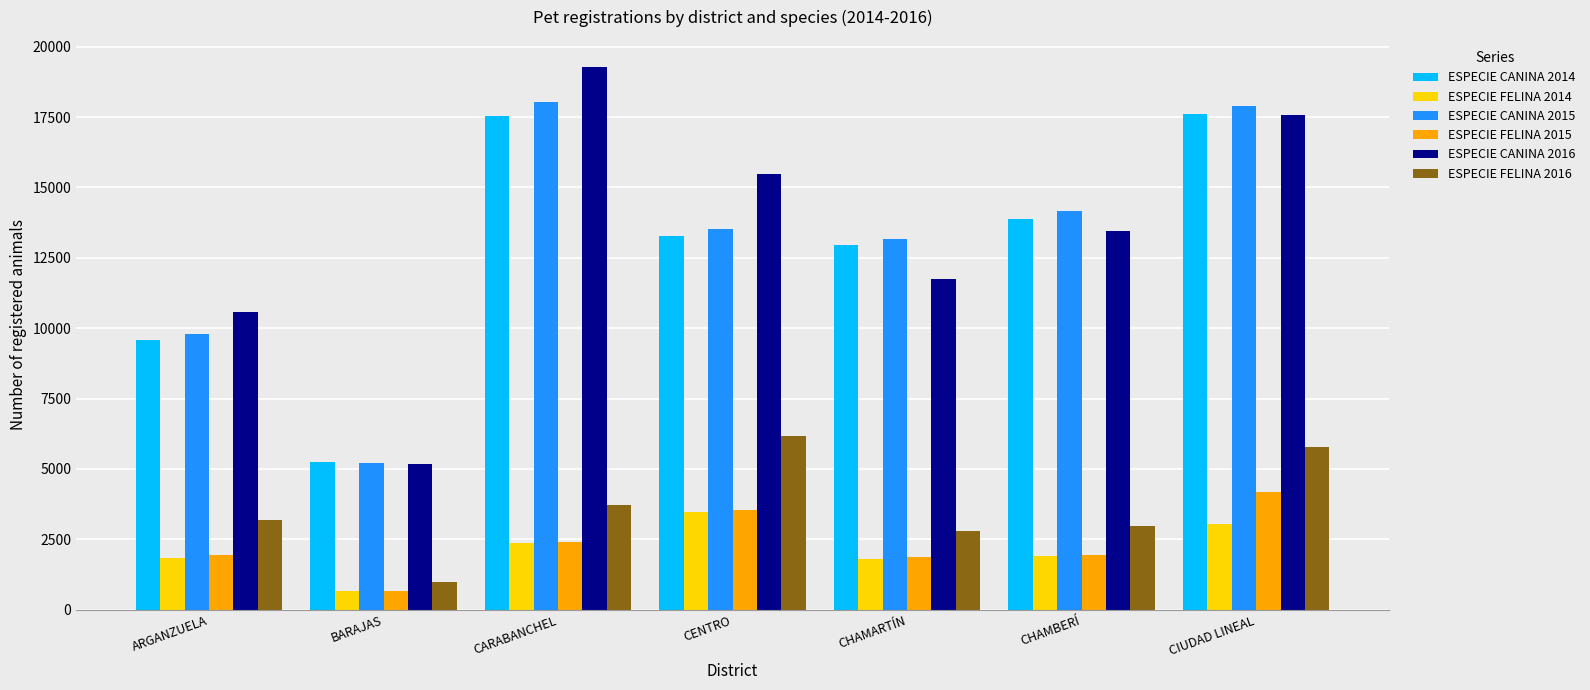

True or false: ESPECIE CANINA 2015 has a value of 9789 at ARGANZUELA.

True